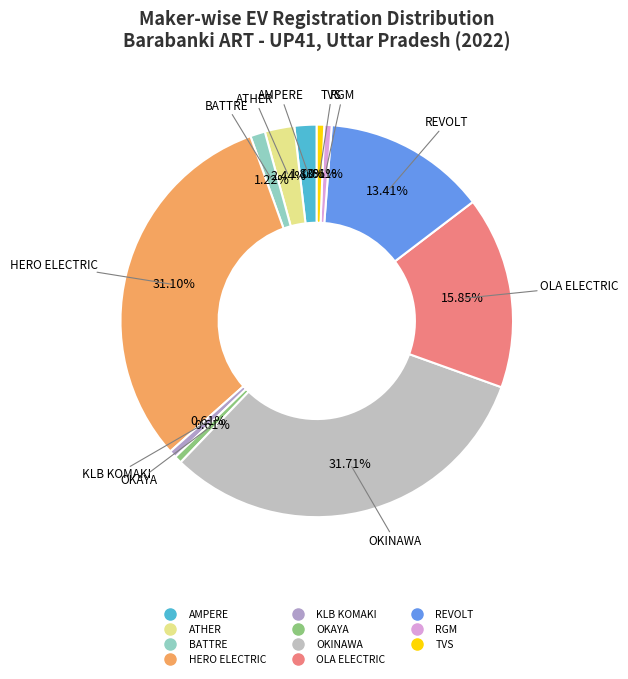

How many slices are in this pie chart?

11